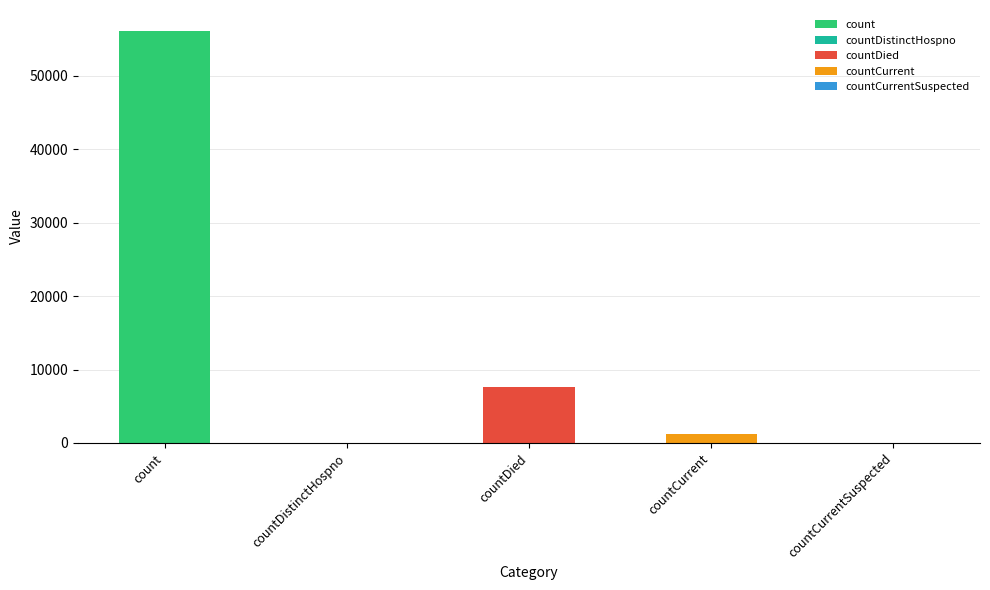

Are the bars grouped side by side (vs. stacked)?

No